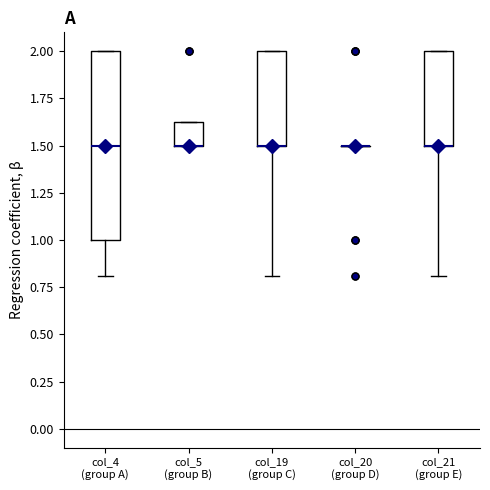

Comparing the boxes themselves (not the whiskers), which one is the tallest?

col_4 (group A)